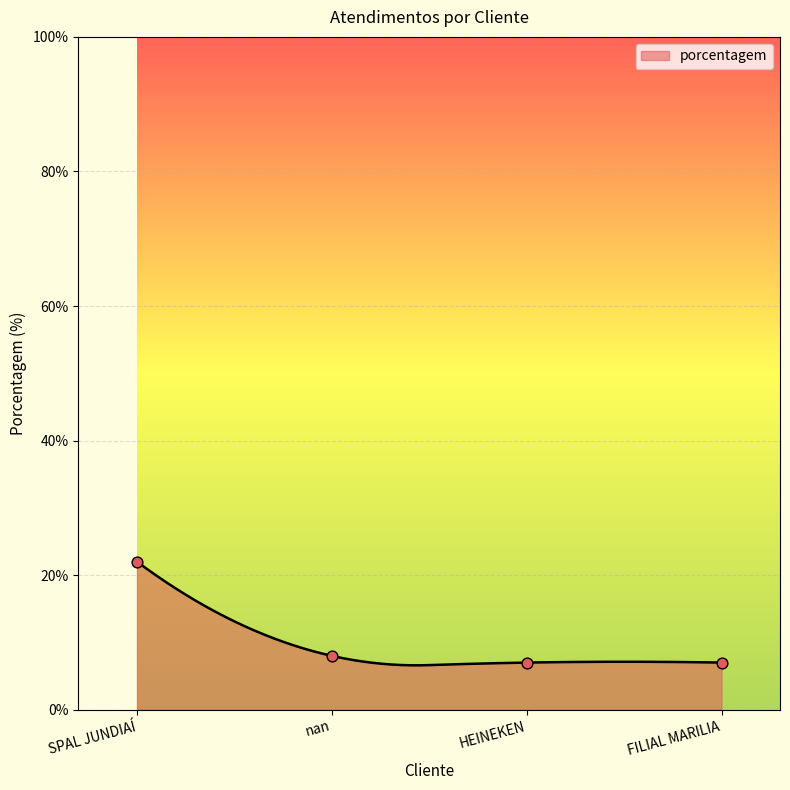

What is the ratio of the value at FILIAL MARILIA to the value at nan?

0.9